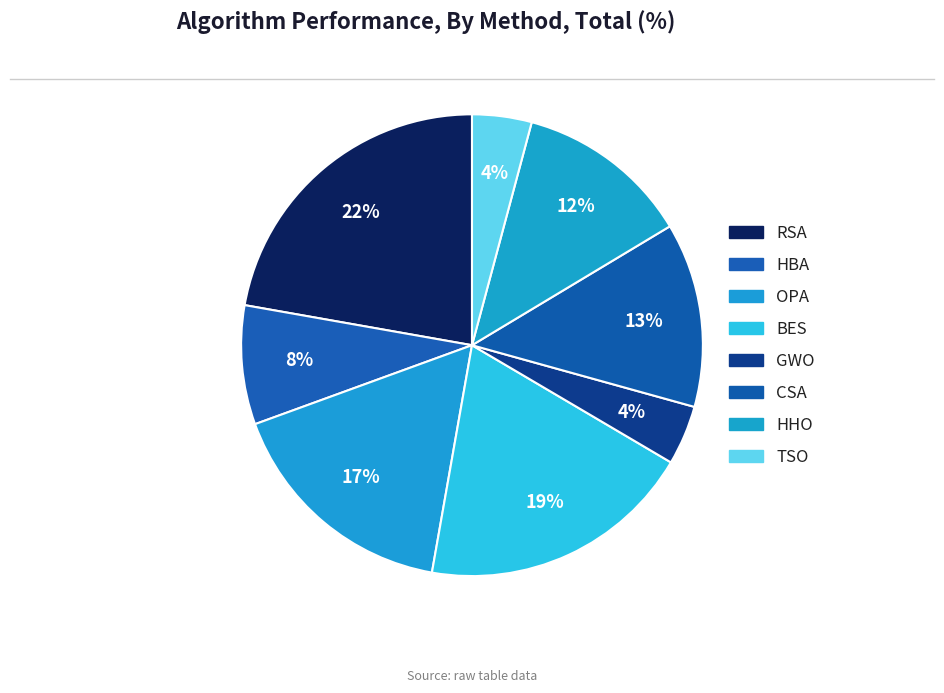

Rank the categories by value from highest to lowest.

RSA, BES, OPA, CSA, HHO, HBA, GWO, TSO